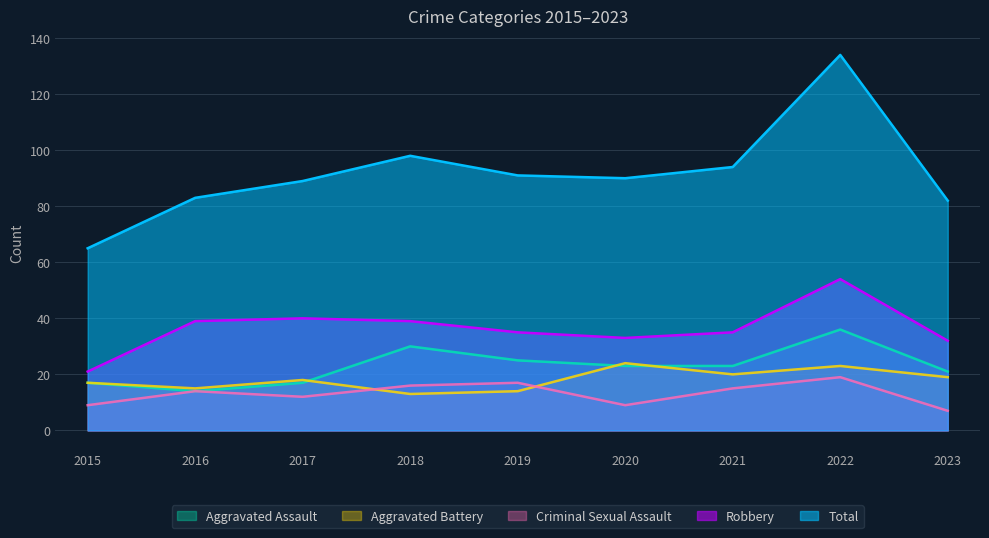

What value does the Criminal Sexual Assault series have at 2019, to the nearest 5?

15